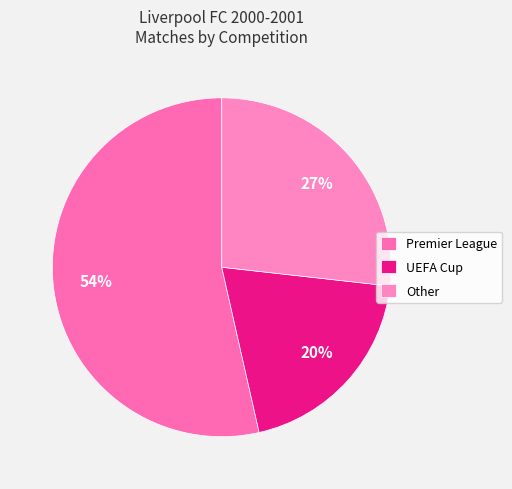

Count the number of slices in the pie.

3